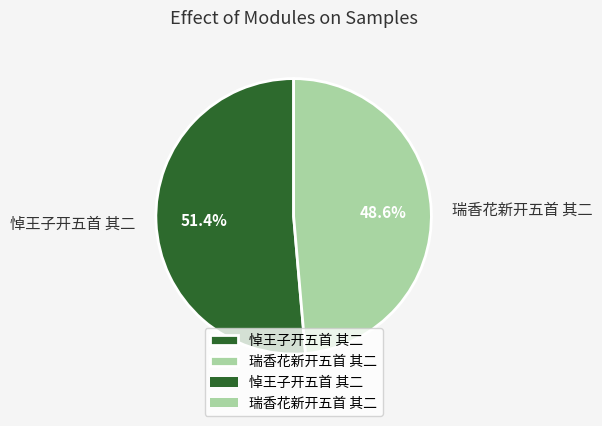

Approximately how many times larger is the value at 悼王子开五首 其二 compared to 瑞香花新开五首 其二?

1.1